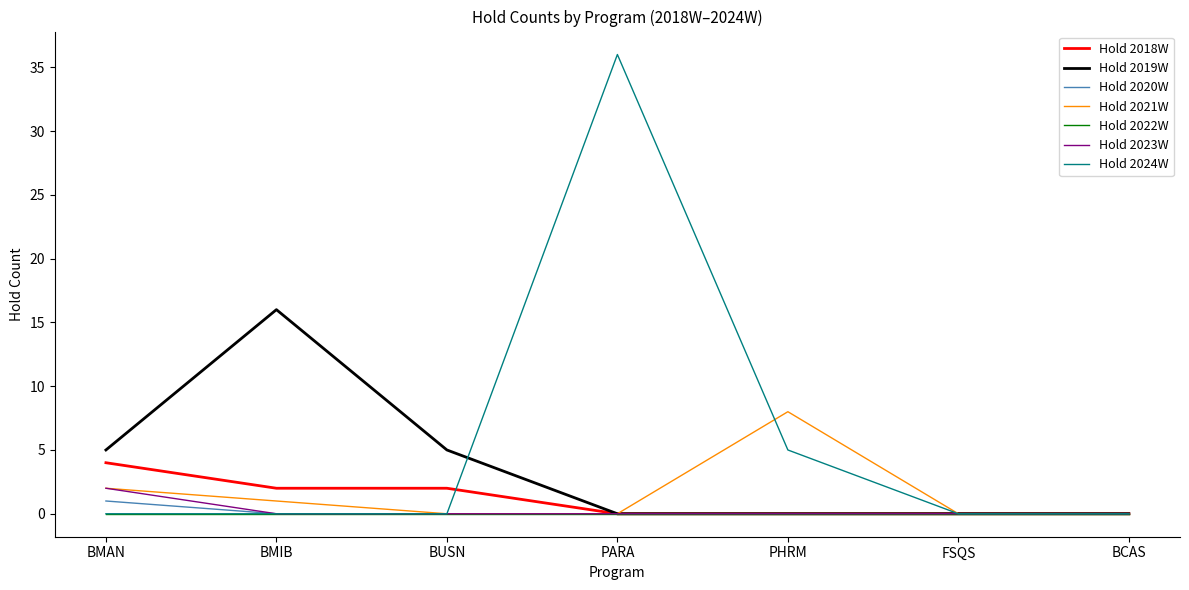

Which series has the largest total across all categories?

Hold 2024W